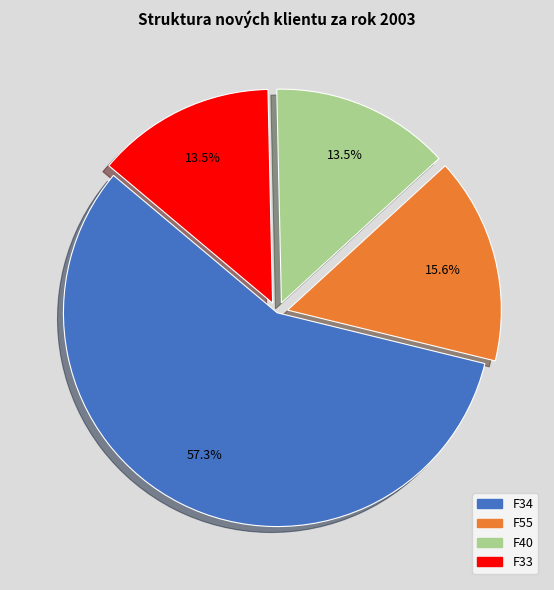

Do F33 and F55 together represent more than half of the pie?

No